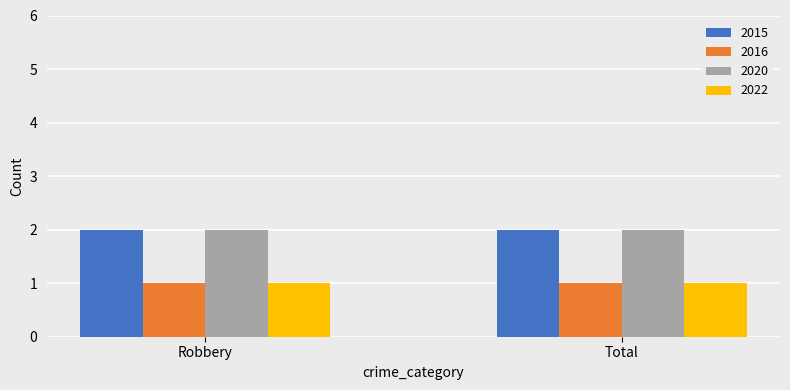

Read the 2020 value at Total.

2